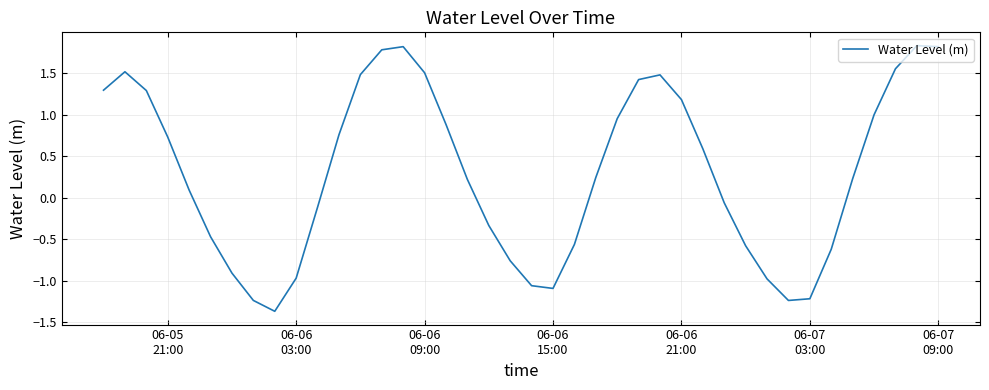

How many categories are shown in the chart?

40